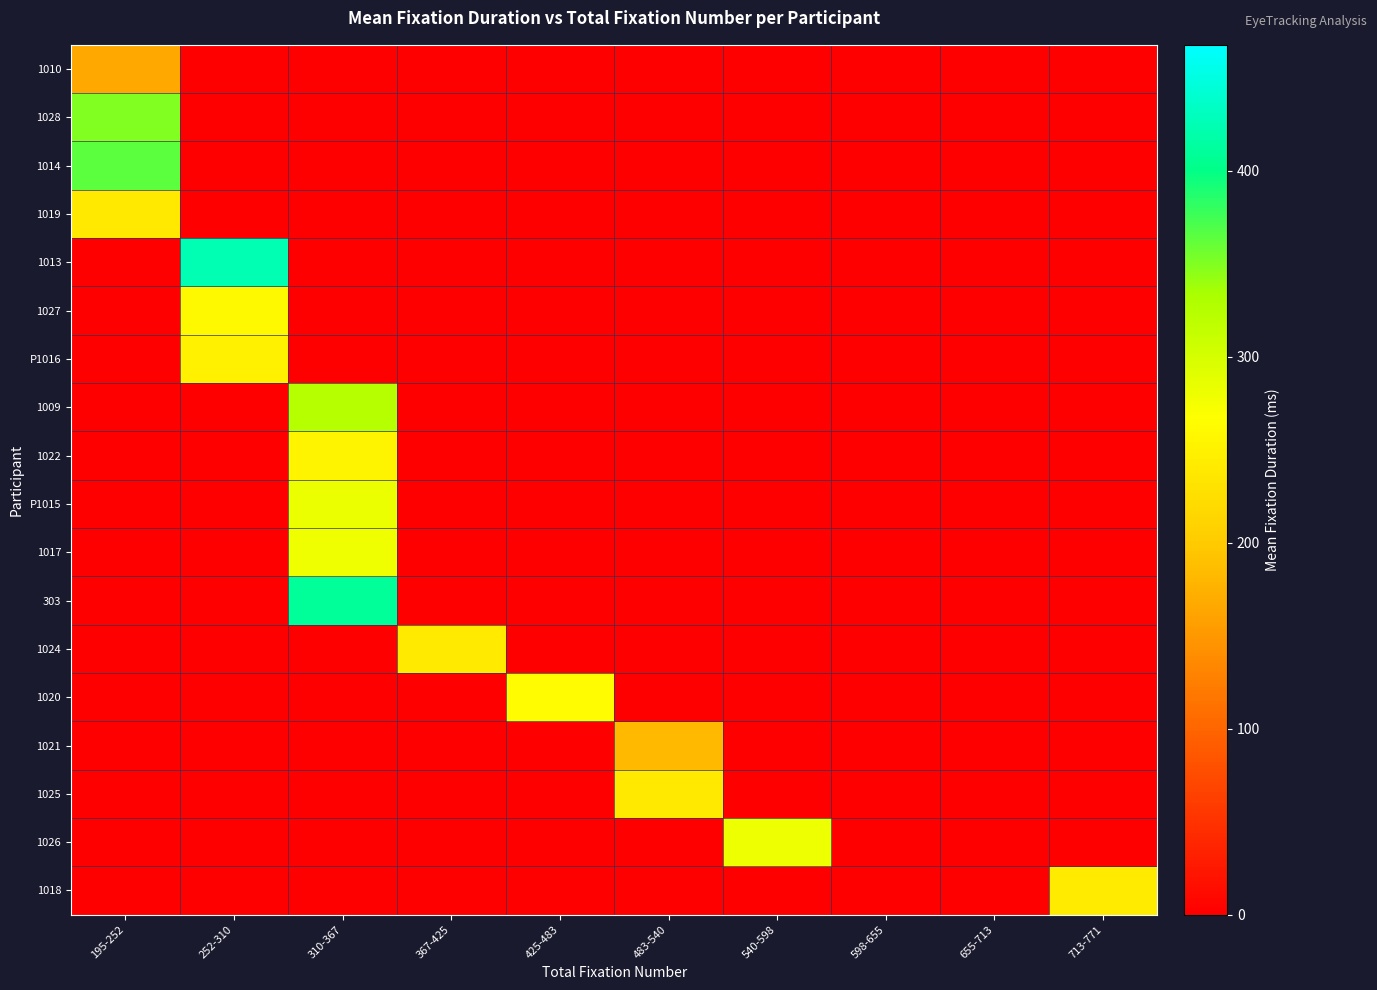

Reading left to right, what are all the values shown in this chart?

1010: 195-252=166.1	252-310=0.0	310-367=0.0	367-425=0.0	425-483=0.0	483-540=0.0	540-598=0.0	598-655=0.0	655-713=0.0	713-771=0.0
1028: 195-252=350.6	252-310=0.0	310-367=0.0	367-425=0.0	425-483=0.0	483-540=0.0	540-598=0.0	598-655=0.0	655-713=0.0	713-771=0.0
1014: 195-252=364.1	252-310=0.0	310-367=0.0	367-425=0.0	425-483=0.0	483-540=0.0	540-598=0.0	598-655=0.0	655-713=0.0	713-771=0.0
1019: 195-252=239.3	252-310=0.0	310-367=0.0	367-425=0.0	425-483=0.0	483-540=0.0	540-598=0.0	598-655=0.0	655-713=0.0	713-771=0.0
1013: 195-252=0.0	252-310=425.3	310-367=0.0	367-425=0.0	425-483=0.0	483-540=0.0	540-598=0.0	598-655=0.0	655-713=0.0	713-771=0.0
1027: 195-252=0.0	252-310=261.2	310-367=0.0	367-425=0.0	425-483=0.0	483-540=0.0	540-598=0.0	598-655=0.0	655-713=0.0	713-771=0.0
P1016: 195-252=0.0	252-310=248.6	310-367=0.0	367-425=0.0	425-483=0.0	483-540=0.0	540-598=0.0	598-655=0.0	655-713=0.0	713-771=0.0
1009: 195-252=0.0	252-310=0.0	310-367=324.0	367-425=0.0	425-483=0.0	483-540=0.0	540-598=0.0	598-655=0.0	655-713=0.0	713-771=0.0
1022: 195-252=0.0	252-310=0.0	310-367=253.1	367-425=0.0	425-483=0.0	483-540=0.0	540-598=0.0	598-655=0.0	655-713=0.0	713-771=0.0
P1015: 195-252=0.0	252-310=0.0	310-367=282.3	367-425=0.0	425-483=0.0	483-540=0.0	540-598=0.0	598-655=0.0	655-713=0.0	713-771=0.0
1017: 195-252=0.0	252-310=0.0	310-367=278.7	367-425=0.0	425-483=0.0	483-540=0.0	540-598=0.0	598-655=0.0	655-713=0.0	713-771=0.0
303: 195-252=0.0	252-310=0.0	310-367=410.3	367-425=0.0	425-483=0.0	483-540=0.0	540-598=0.0	598-655=0.0	655-713=0.0	713-771=0.0
1024: 195-252=0.0	252-310=0.0	310-367=0.0	367-425=239.7	425-483=0.0	483-540=0.0	540-598=0.0	598-655=0.0	655-713=0.0	713-771=0.0
1020: 195-252=0.0	252-310=0.0	310-367=0.0	367-425=0.0	425-483=263.1	483-540=0.0	540-598=0.0	598-655=0.0	655-713=0.0	713-771=0.0
1021: 195-252=0.0	252-310=0.0	310-367=0.0	367-425=0.0	425-483=0.0	483-540=182.9	540-598=0.0	598-655=0.0	655-713=0.0	713-771=0.0
1025: 195-252=0.0	252-310=0.0	310-367=0.0	367-425=0.0	425-483=0.0	483-540=238.2	540-598=0.0	598-655=0.0	655-713=0.0	713-771=0.0
1026: 195-252=0.0	252-310=0.0	310-367=0.0	367-425=0.0	425-483=0.0	483-540=0.0	540-598=280.6	598-655=0.0	655-713=0.0	713-771=0.0
1018: 195-252=0.0	252-310=0.0	310-367=0.0	367-425=0.0	425-483=0.0	483-540=0.0	540-598=0.0	598-655=0.0	655-713=0.0	713-771=241.3